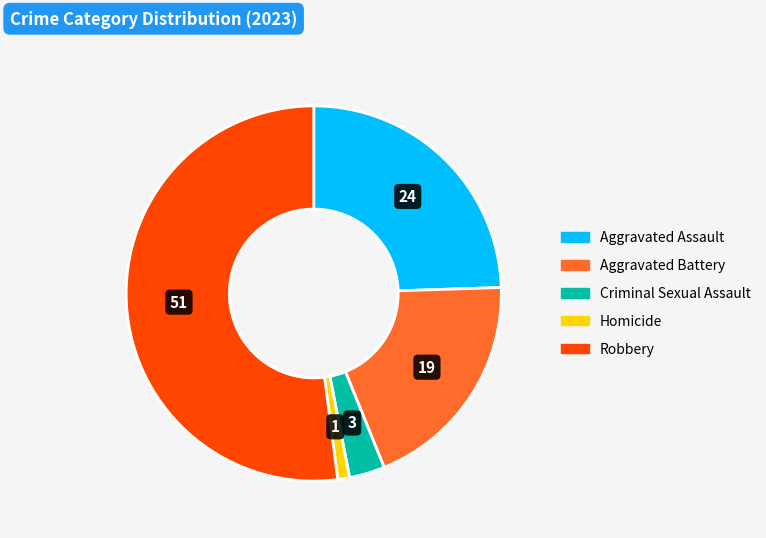

Is the sum of Criminal Sexual Assault and Homicide greater than half?

No